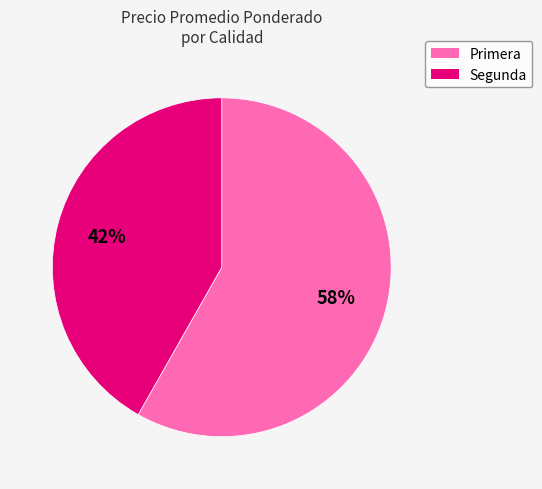

Is the sum of Primera and Segunda greater than half?

Yes